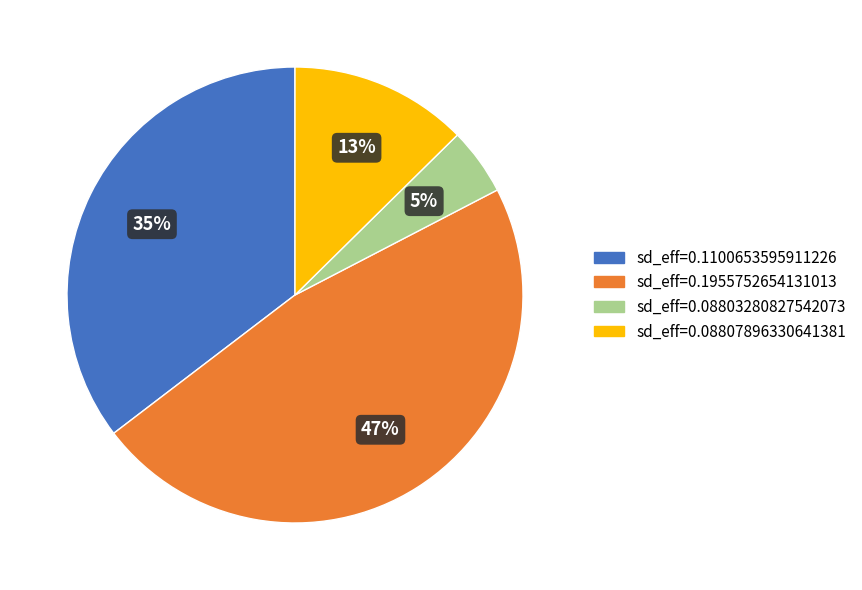

To the nearest percent, what is the average slice percentage?

25%